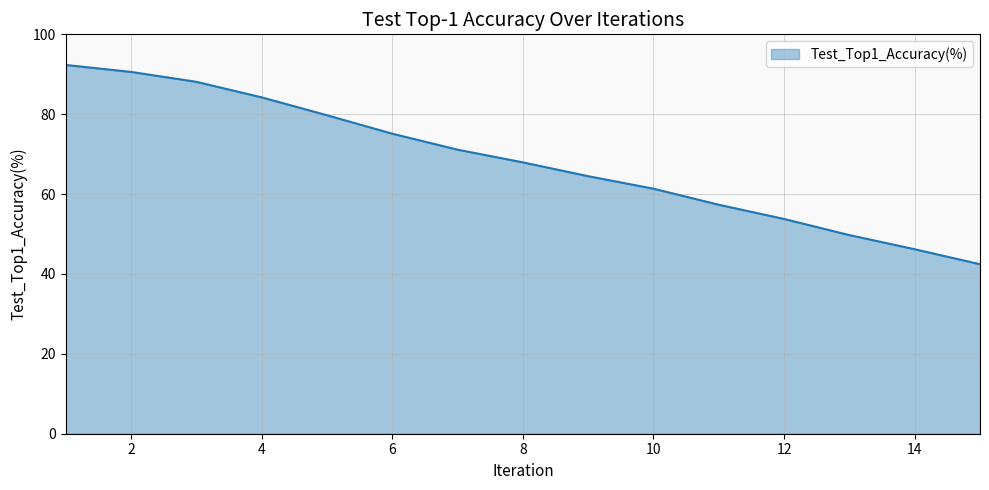

How many lines are shown in the chart?

1